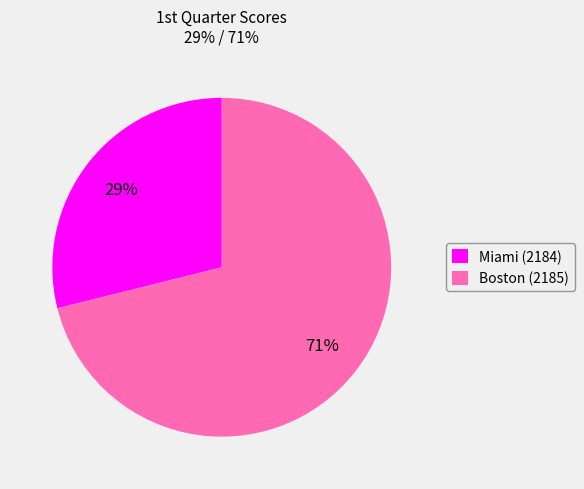

Is there a majority slice in this chart?

Yes